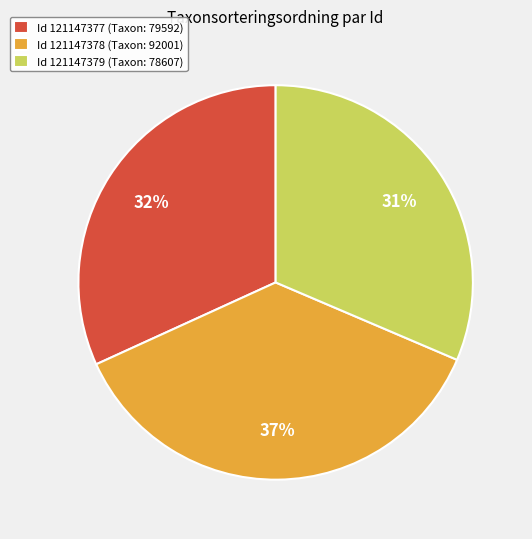

Approximately how many times larger is the value at Id 121147378 (Taxon: 92001) compared to Id 121147377 (Taxon: 79592)?

1.2